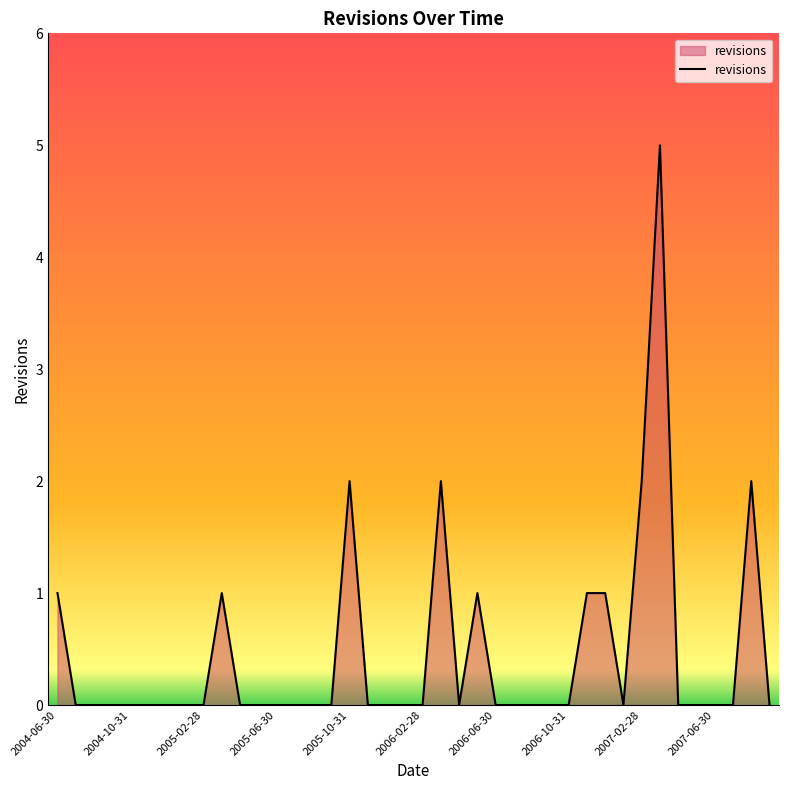

What is the difference between the maximum and minimum values?

5